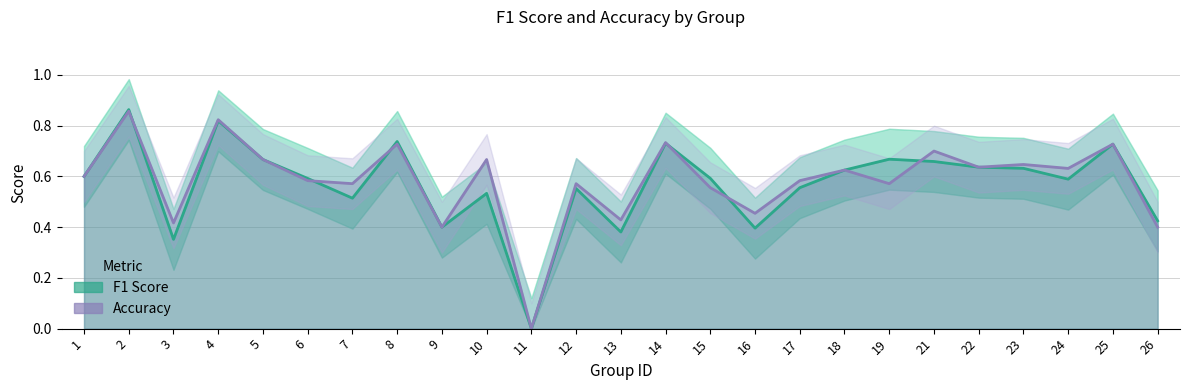

At which category is the sum across all series the highest?

2